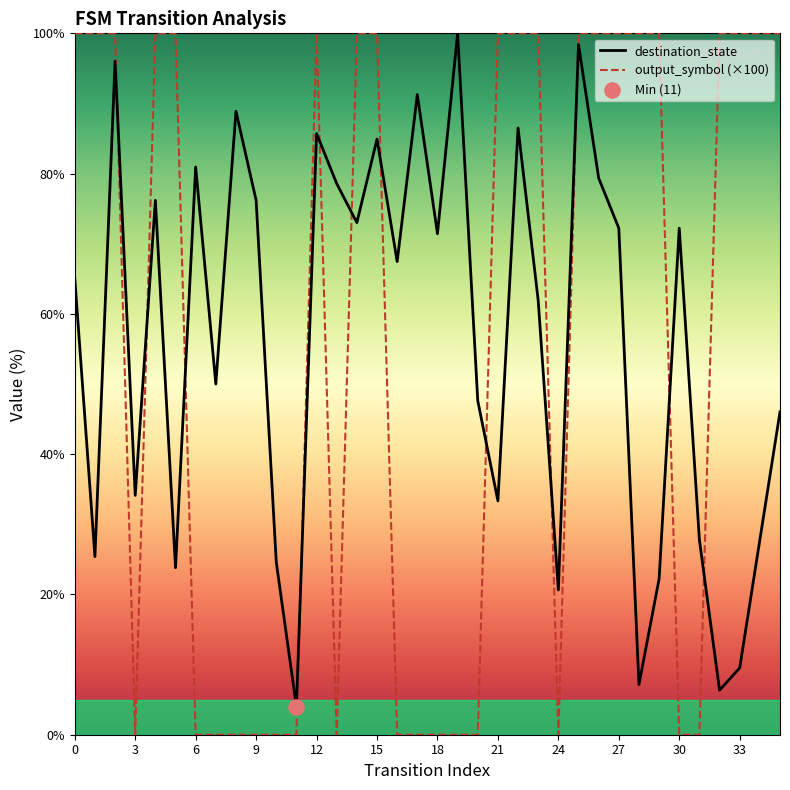

Which series has the widest spread of values?

output_symbol (×100)